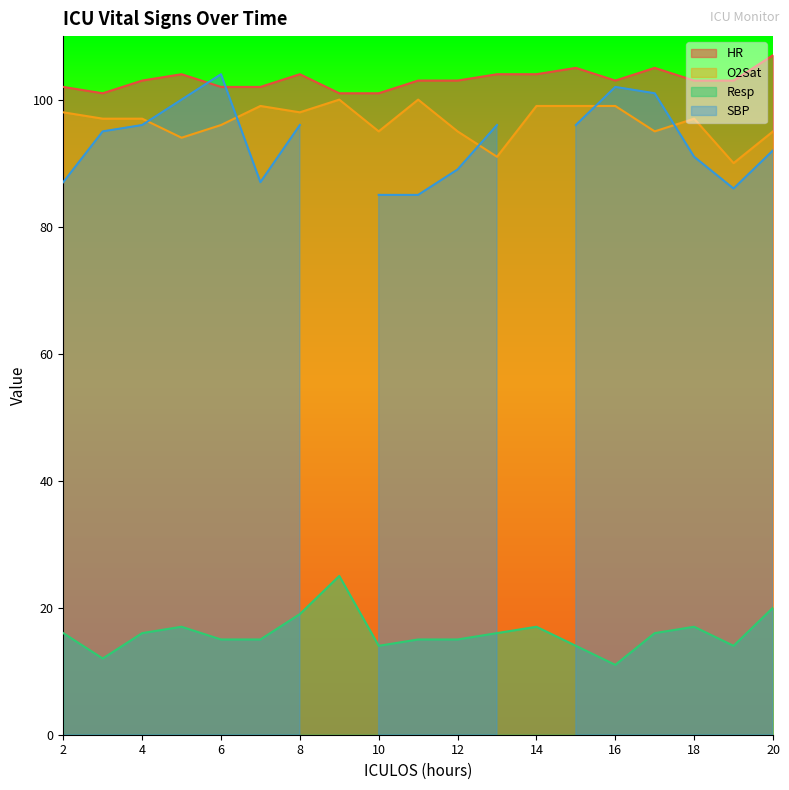

What is the sum of all Resp values?

304